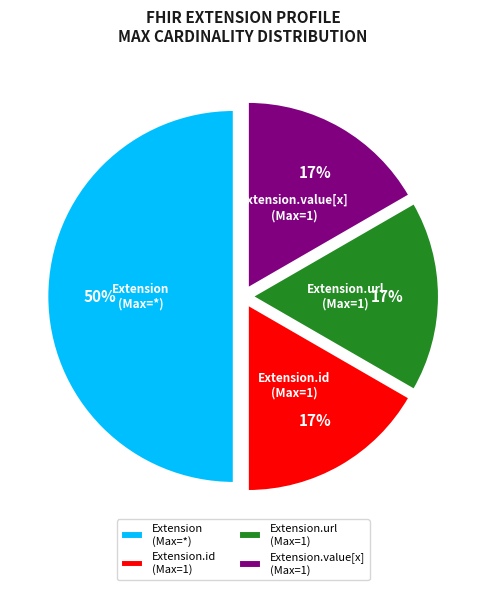

Combined, do Extension (Max=*) and Extension.id (Max=1) account for over 50%?

Yes